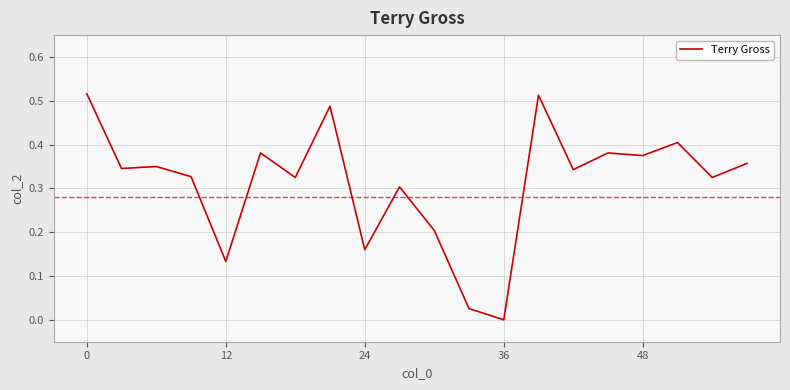

Does the chart display data point markers on the line(s)?

No